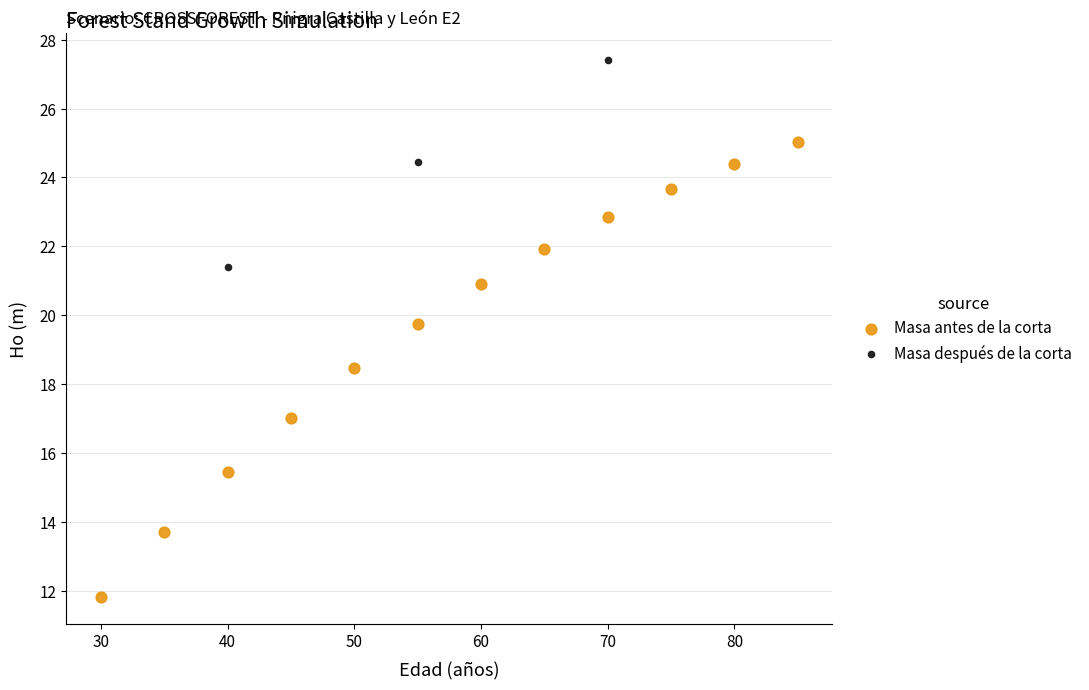

Which series reaches the minimum Y coordinate?

Masa antes de la corta